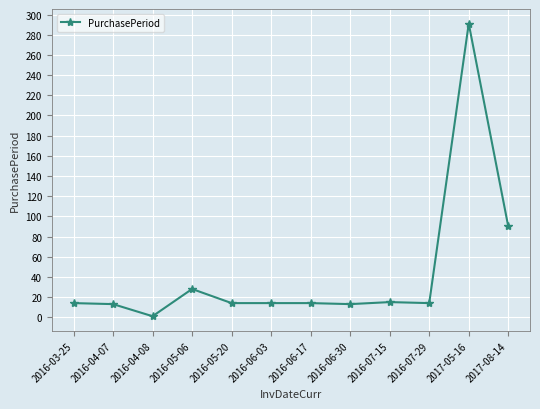

What is the value of the 8th point from the left?

13